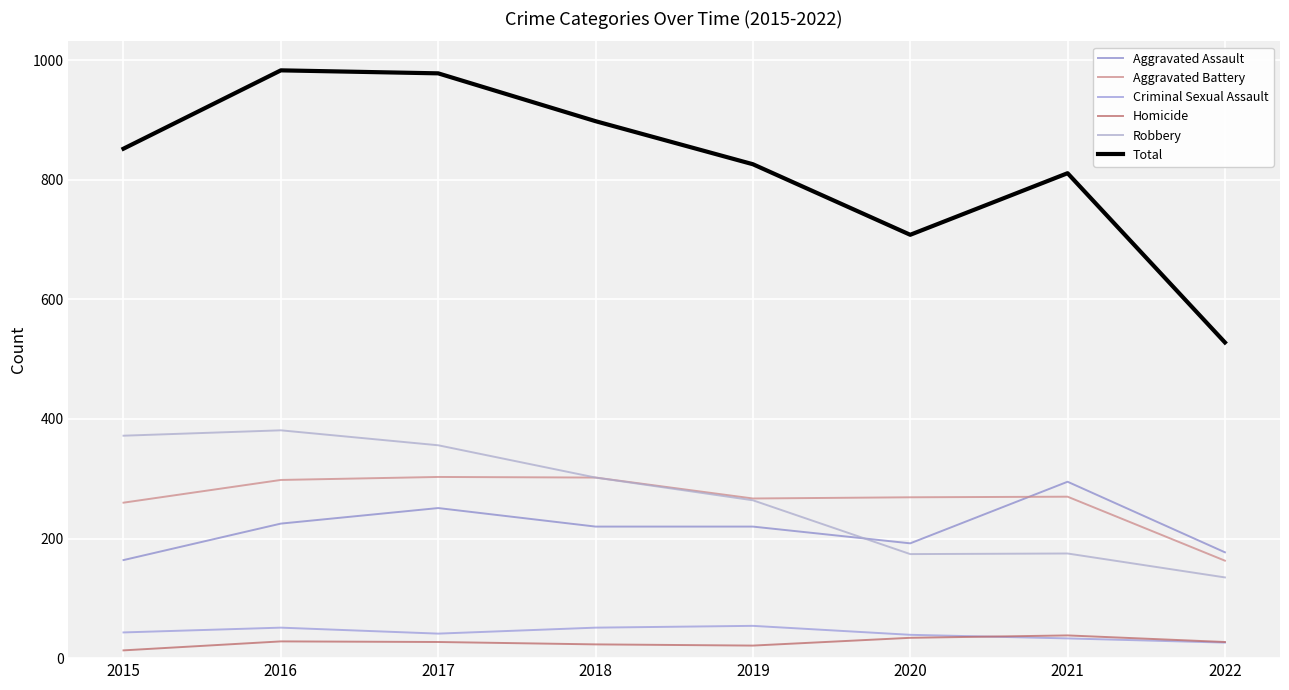

Count the number of categories in the chart.

8